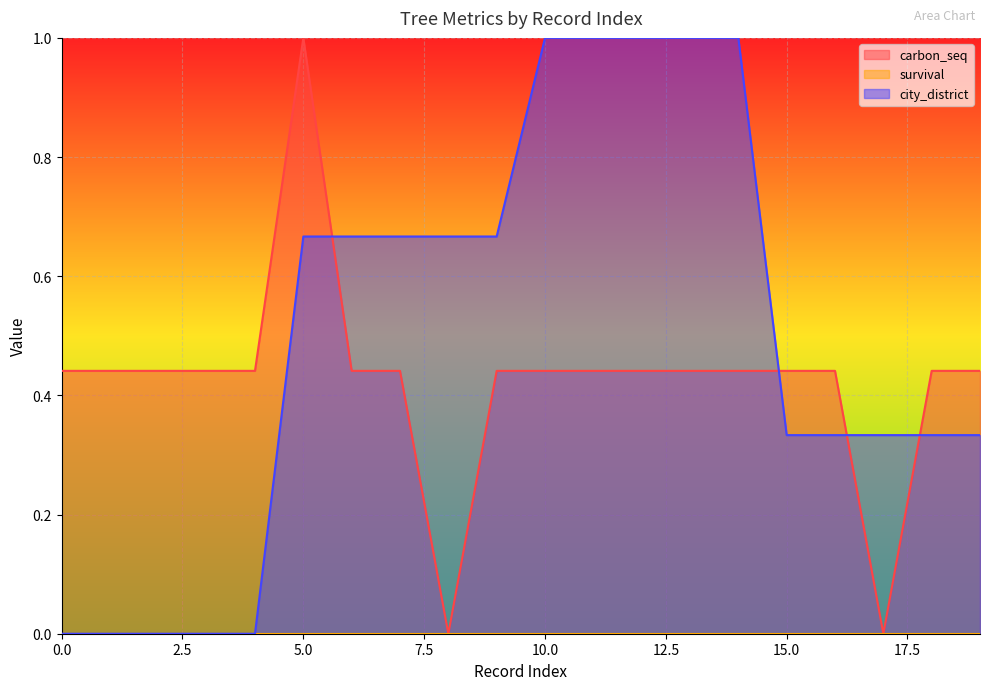

Between 4 and 18, which is larger?

4